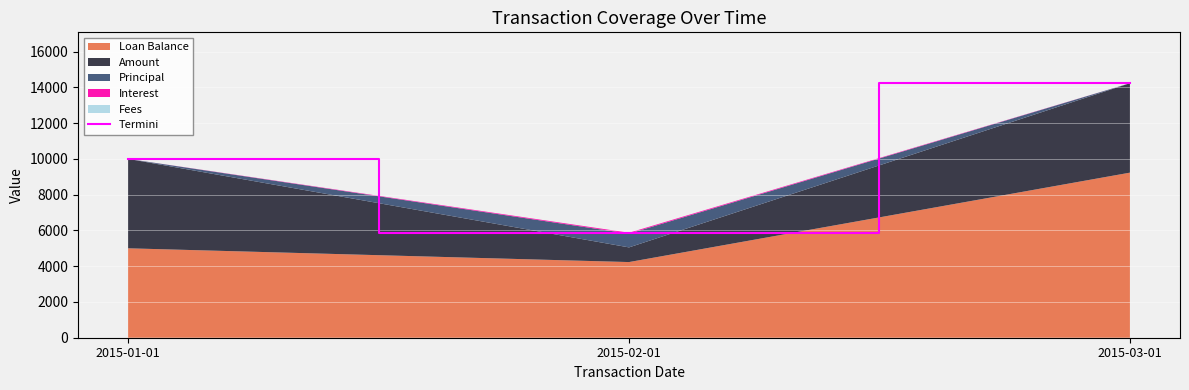

Reading left to right, transcribe all the data shown in this chart.

2015-01-01=10000.0	2015-02-01=5871.2	2015-03-01=14230.8